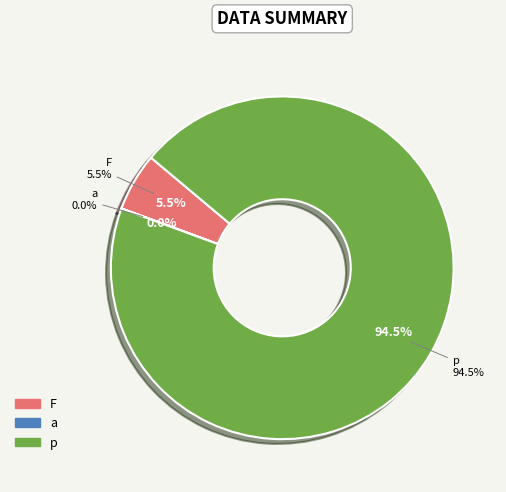

Which slice is the smallest?

a